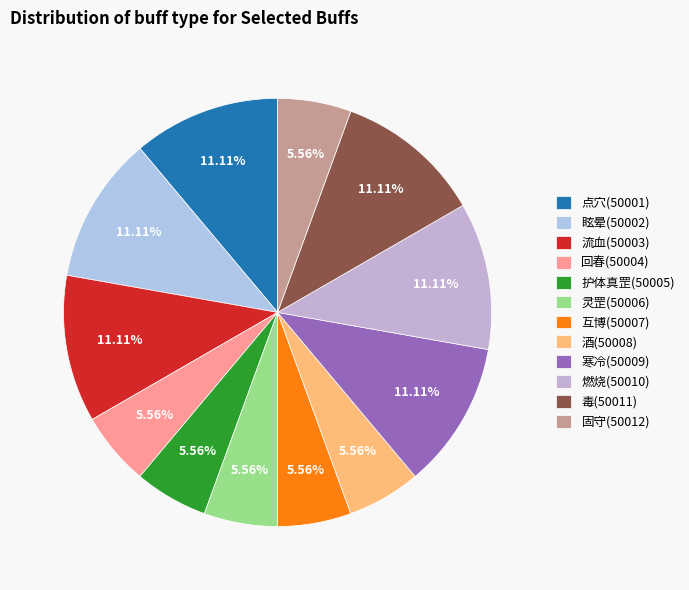

To the nearest percent, what portion does 点穴(50001) represent?

11%